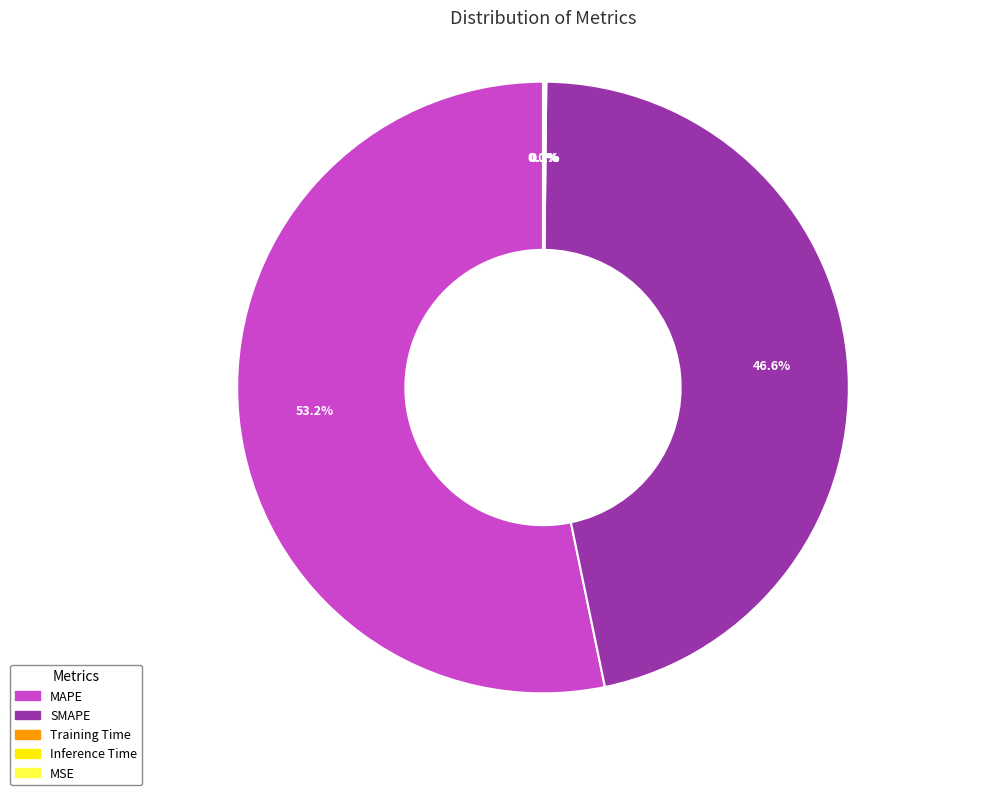

Combined, do SMAPE and MAPE account for over 50%?

Yes